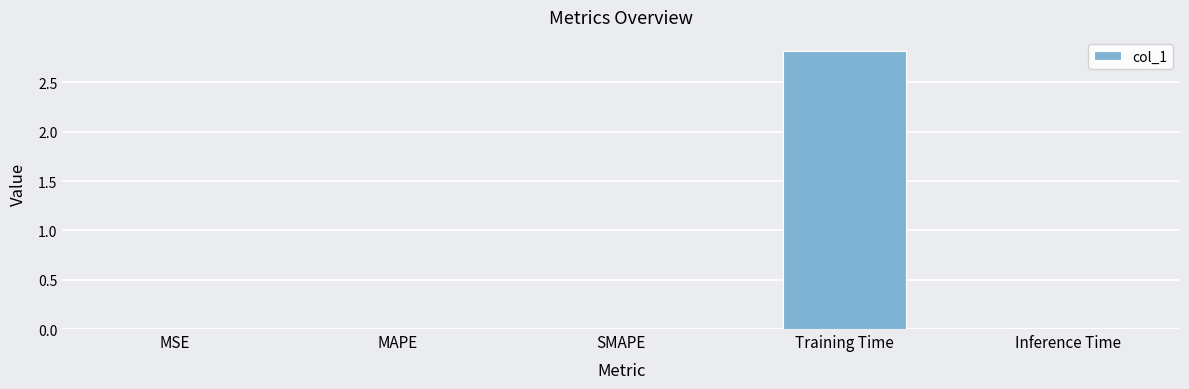

The value at Training Time is 3.9. True or false?

False